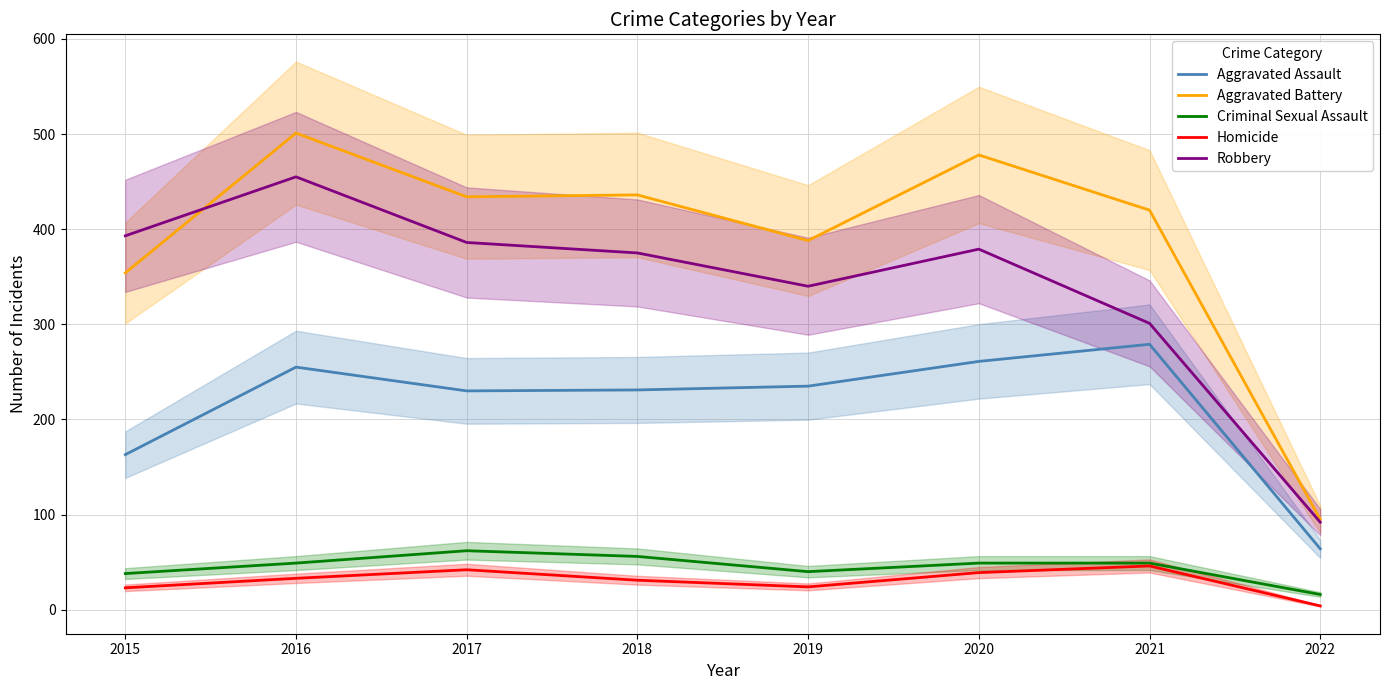

True or false: Aggravated Assault has more than 1 points higher than both neighbors.

True